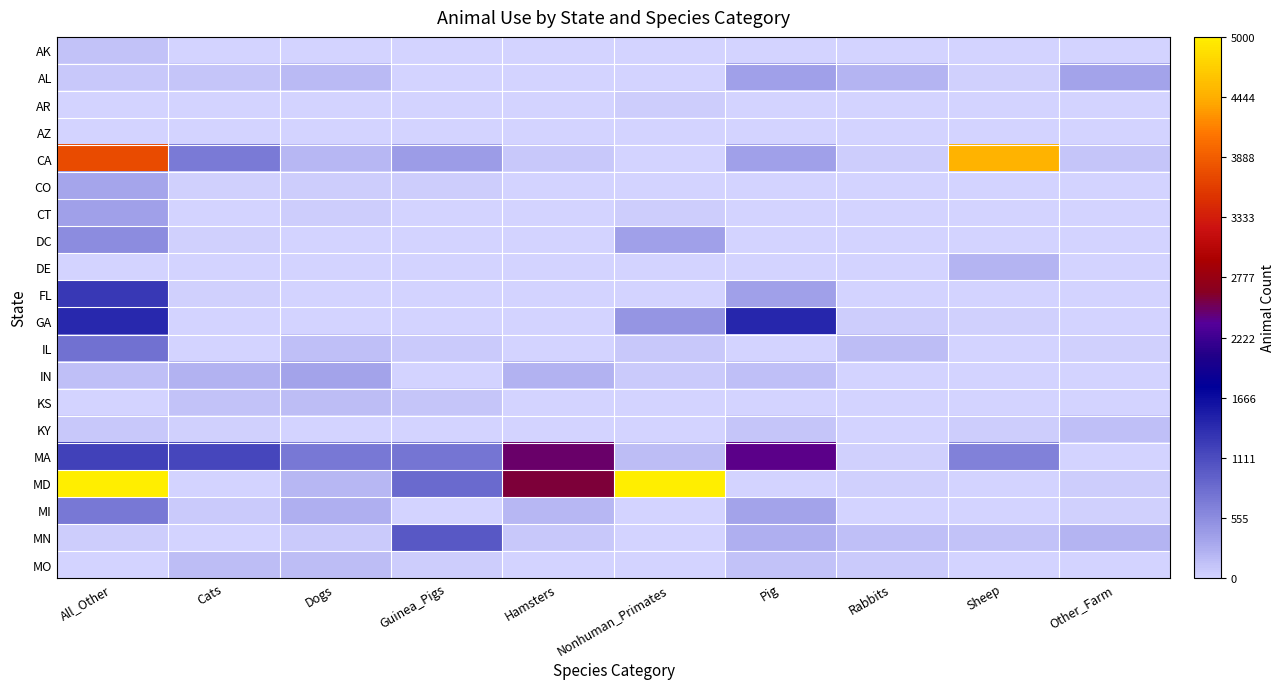

Which has a higher value, Rabbits or Hamsters?

Rabbits